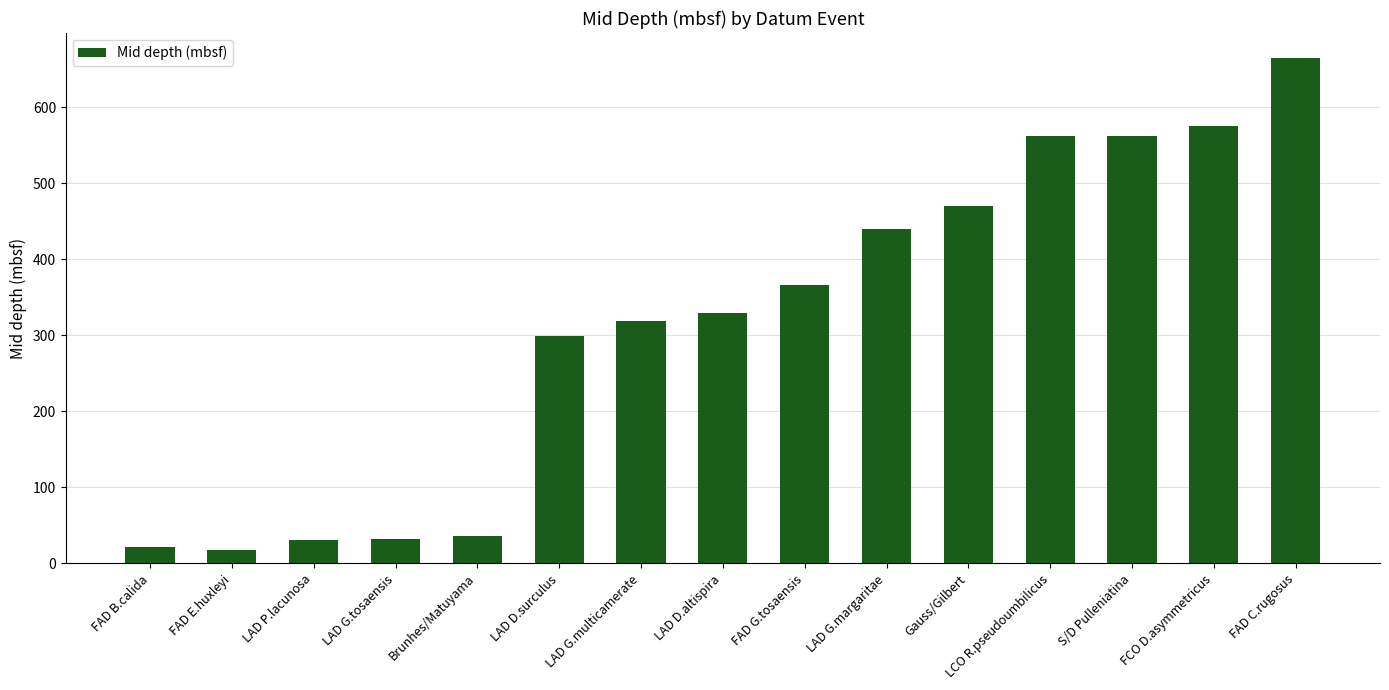

What is the label of the 8th bar from the right?

LAD D.altispira